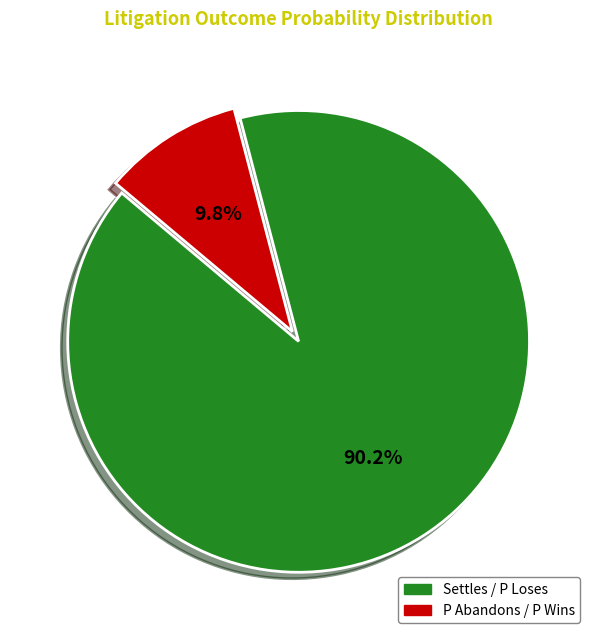

Does any single category account for the majority?

Yes